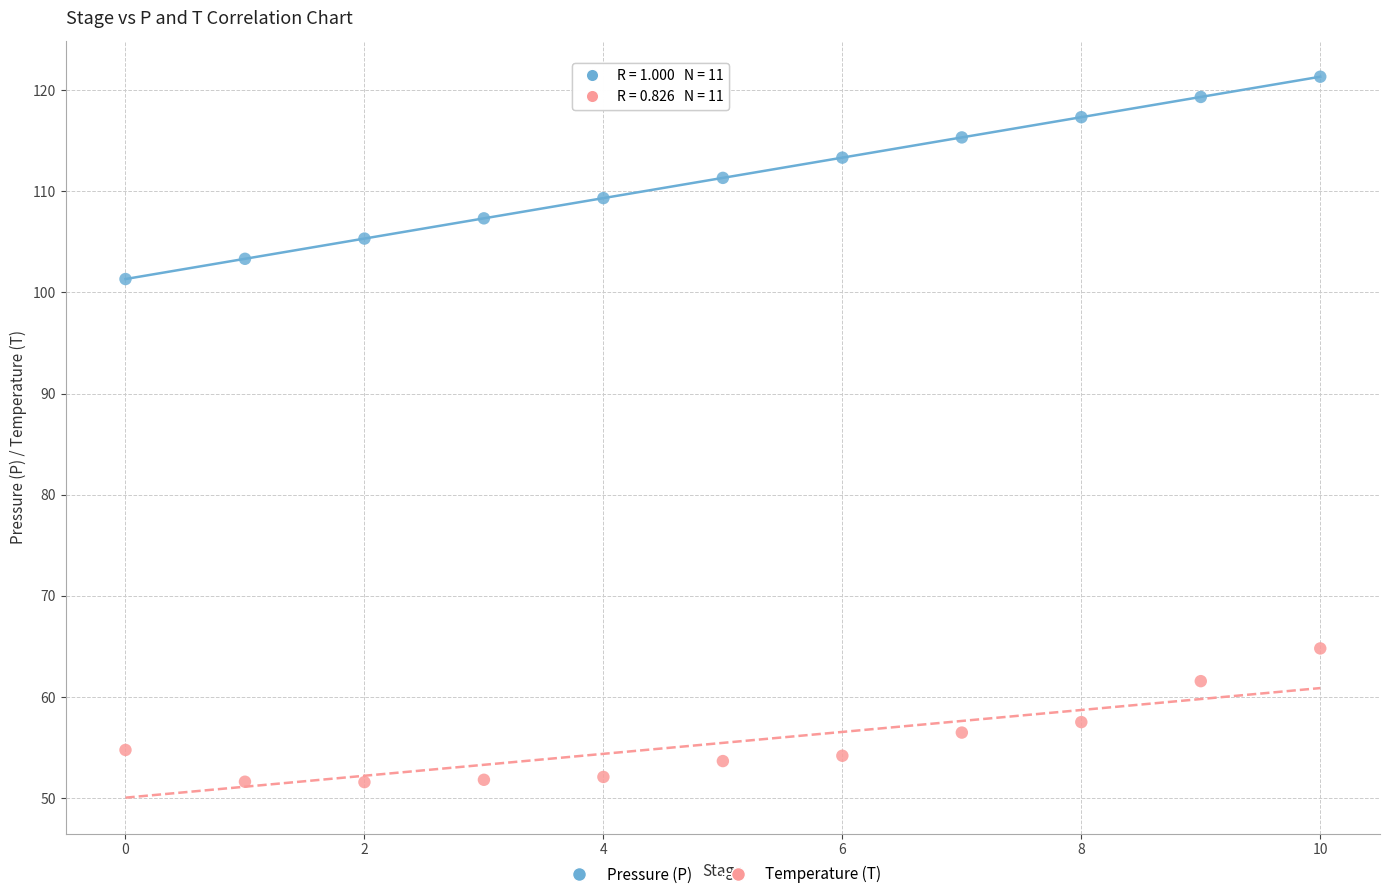

Across all data points, what is the range of Y values (max minus min)?

69.7